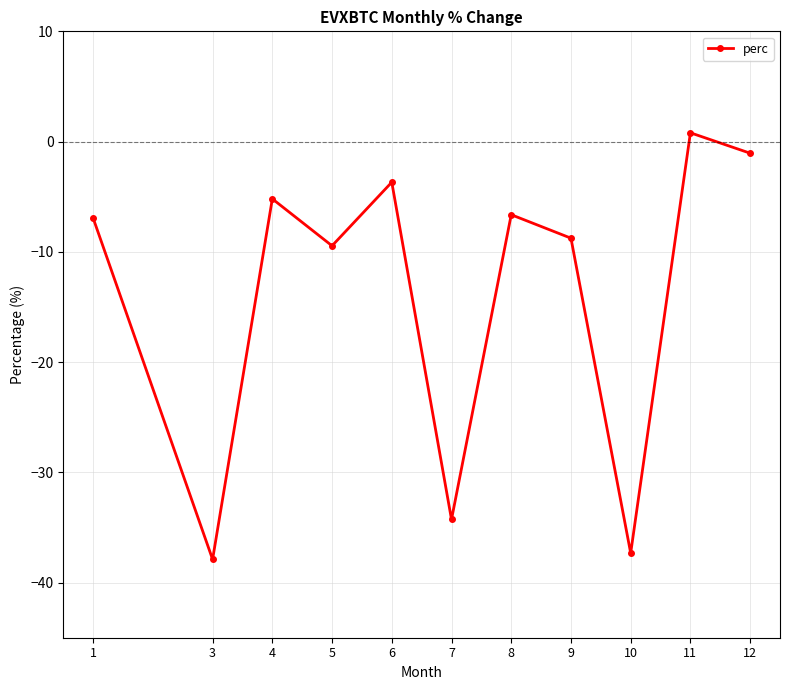

Does the chart have visible grid lines?

Yes